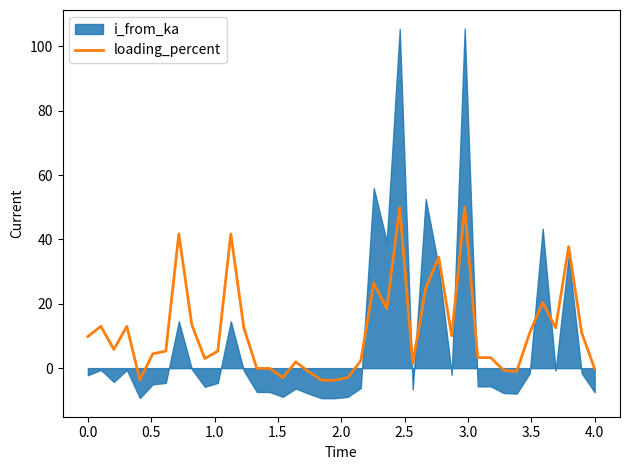

True or false: loading_percent has a value of 2.4 at 0.0.

False